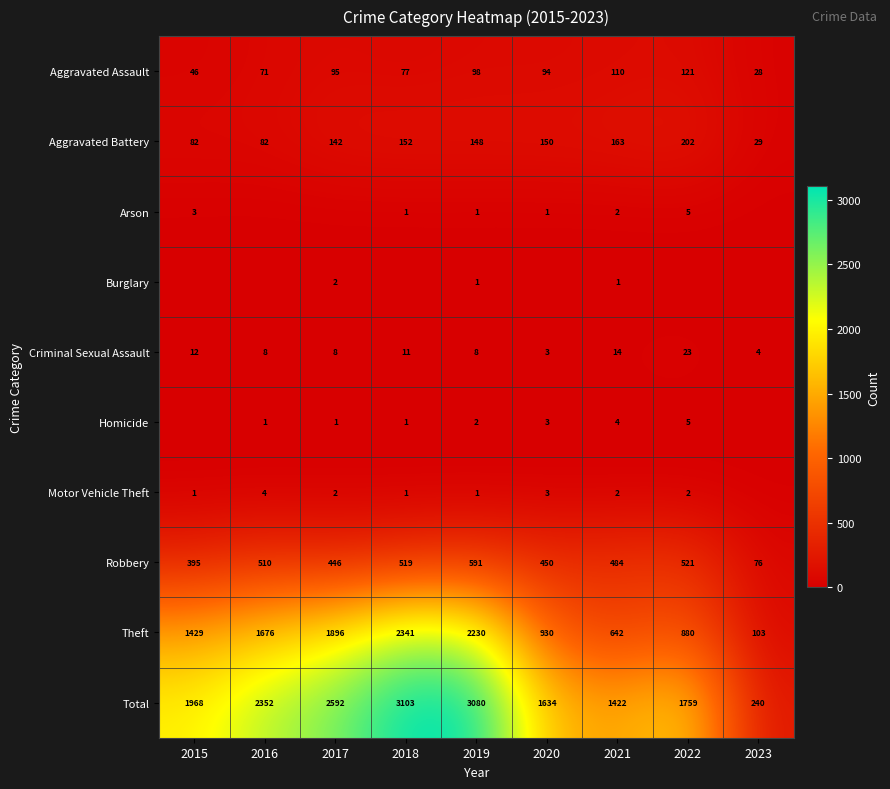

List the labels in order of Total value, smallest first.

2023, 2021, 2020, 2022, 2015, 2016, 2017, 2019, 2018